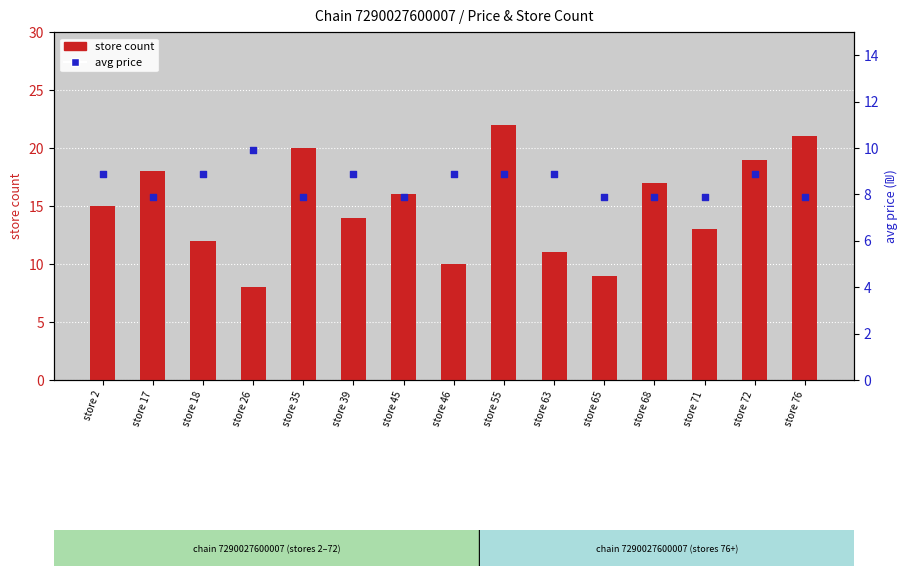

At how many categories does at least one series exceed 10?

12